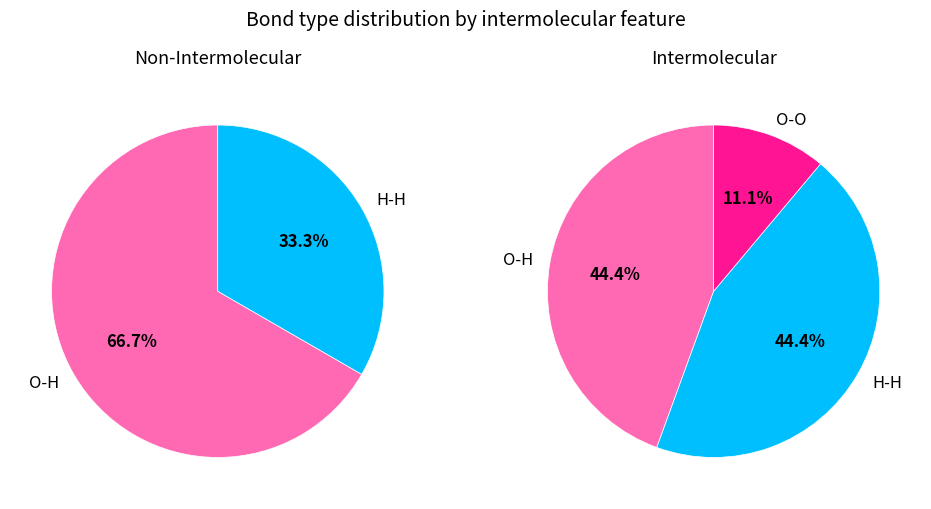

True or false: O-O accounts for 1% of the total.

False